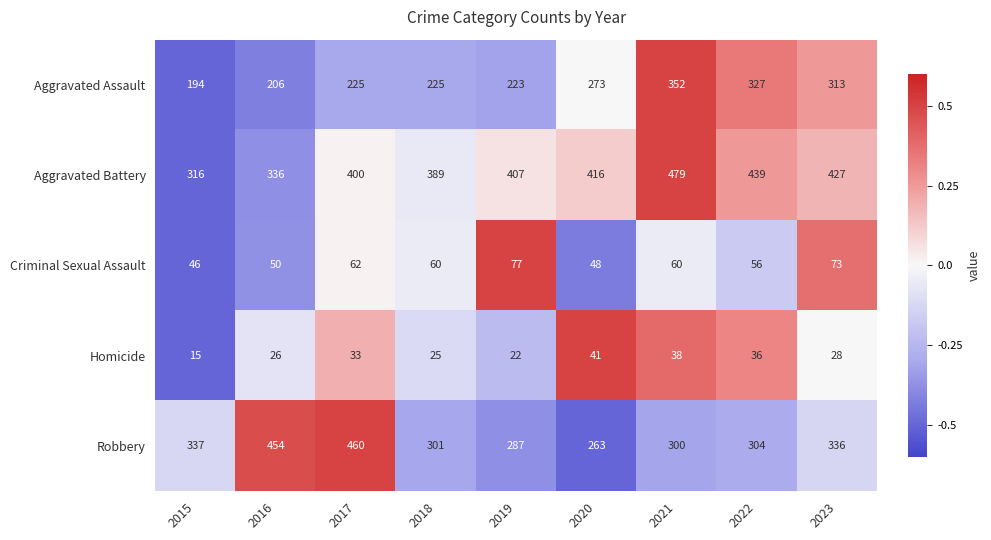

Count the number of data series in this chart.

5